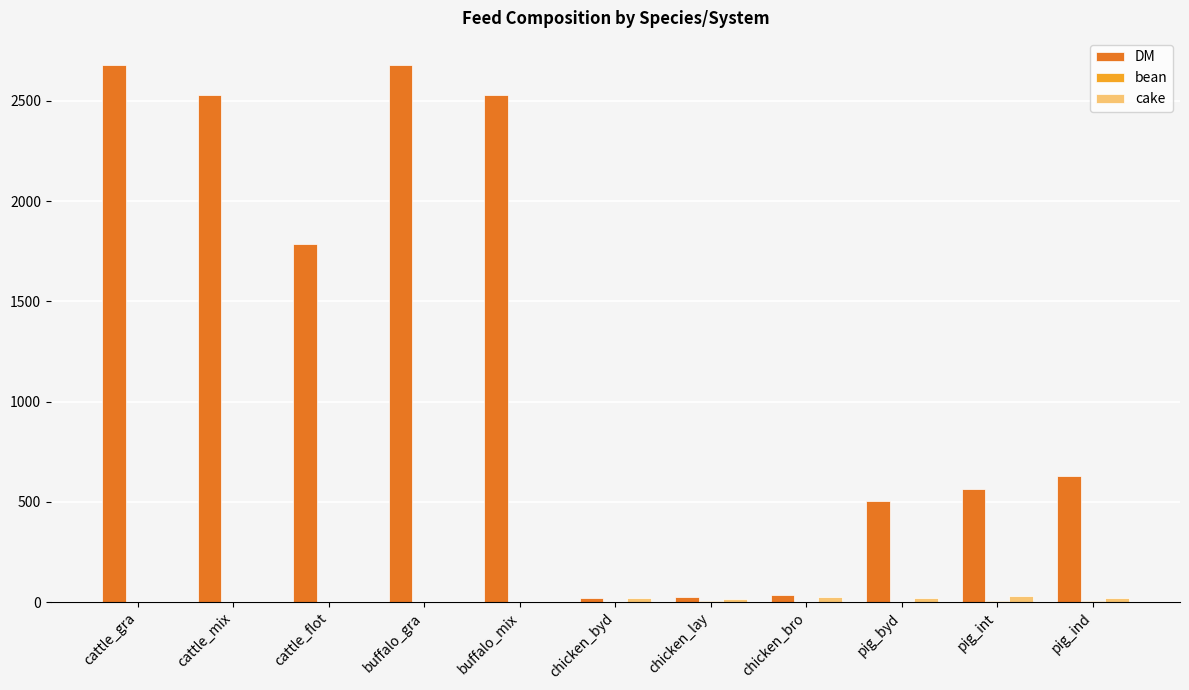

The value of DM at cattle_gra is 4014.3. True or false?

False